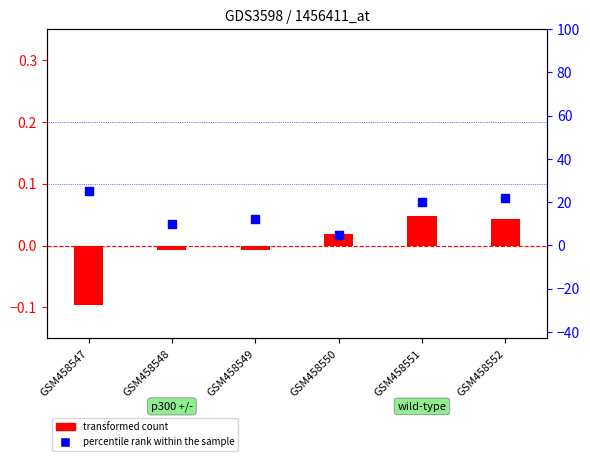

Is the value of transformed count at GSM458551 greater than the value of percentile rank within the sample at GSM458547?

No